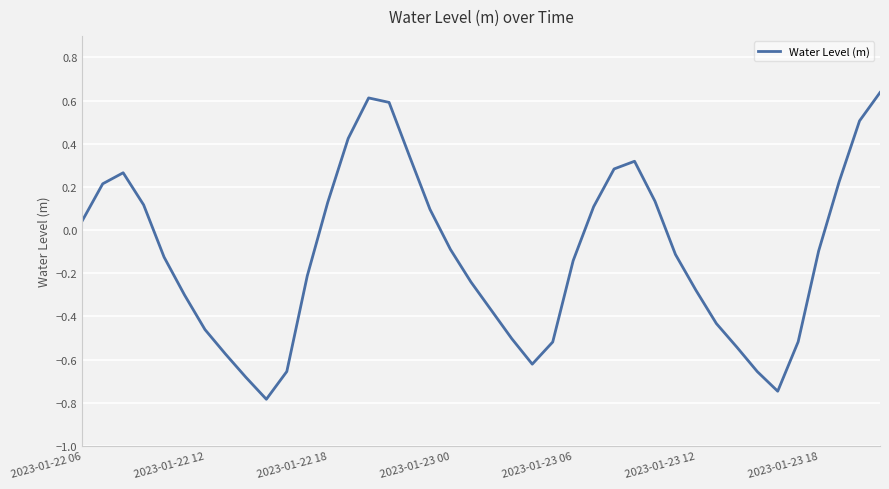

What is the minimum value shown in the chart?

-0.8